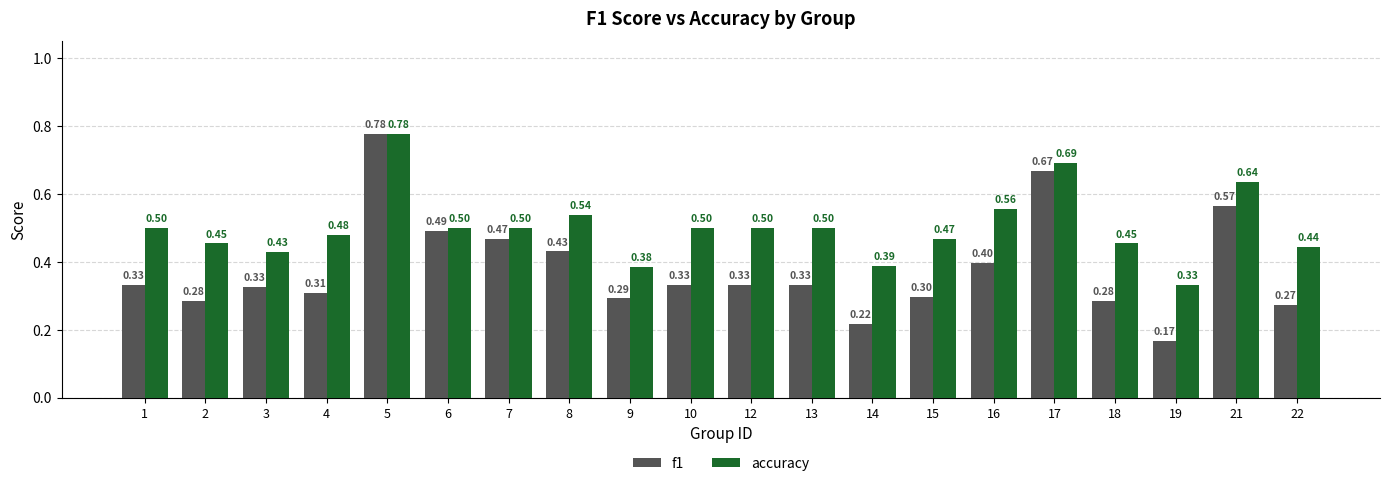

Which series has the largest range (max minus min)?

f1